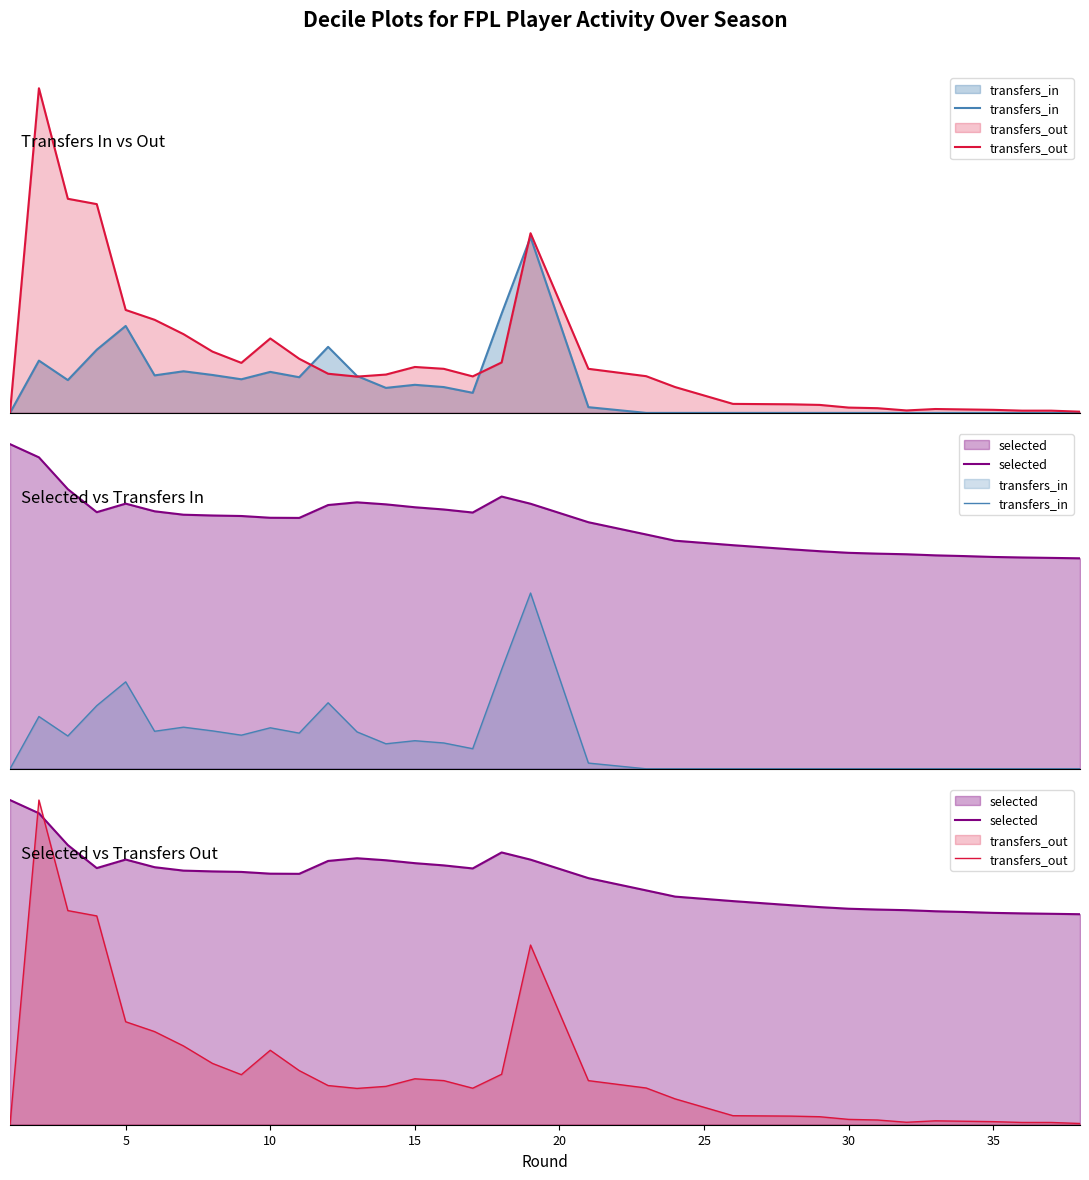

At which label is transfers_in closest to 428?

5